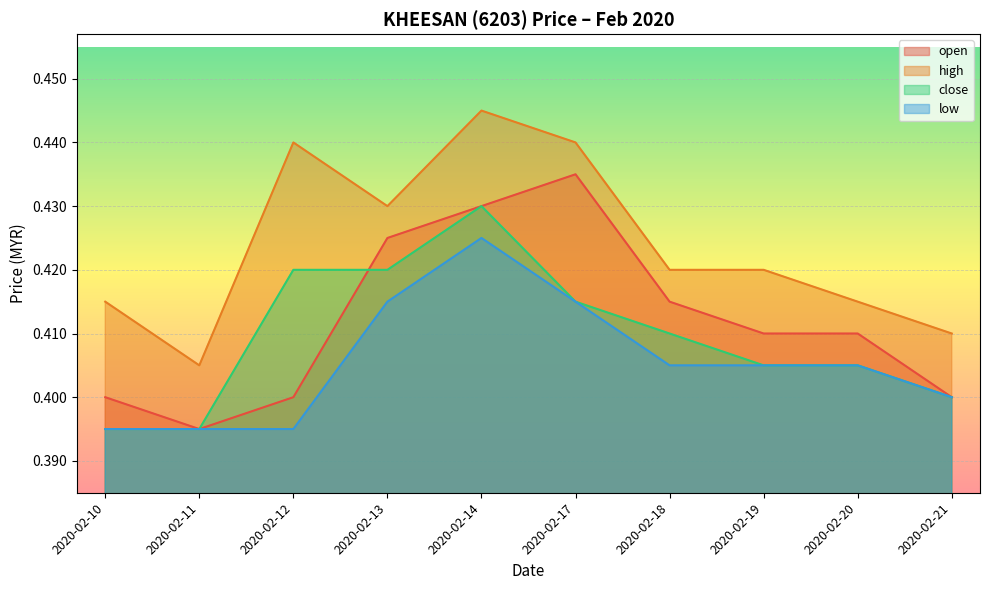

List the series in order of their peak value, highest first.

high, open, close, low